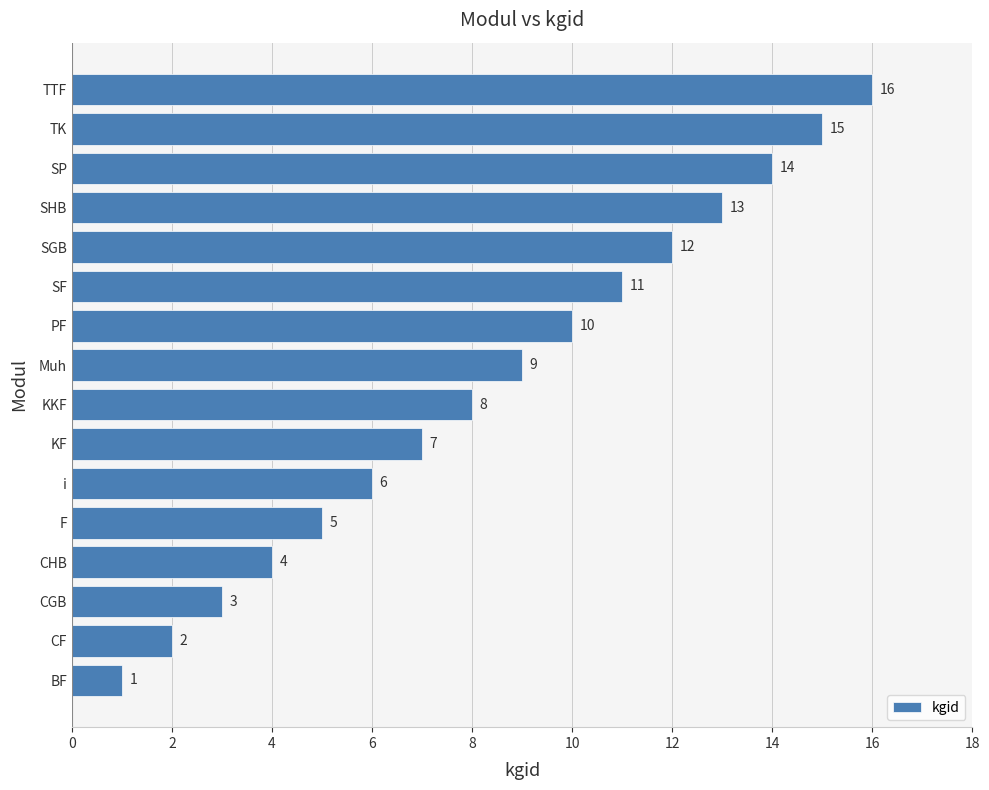

Where is the data nearest to the value 8?

KKF